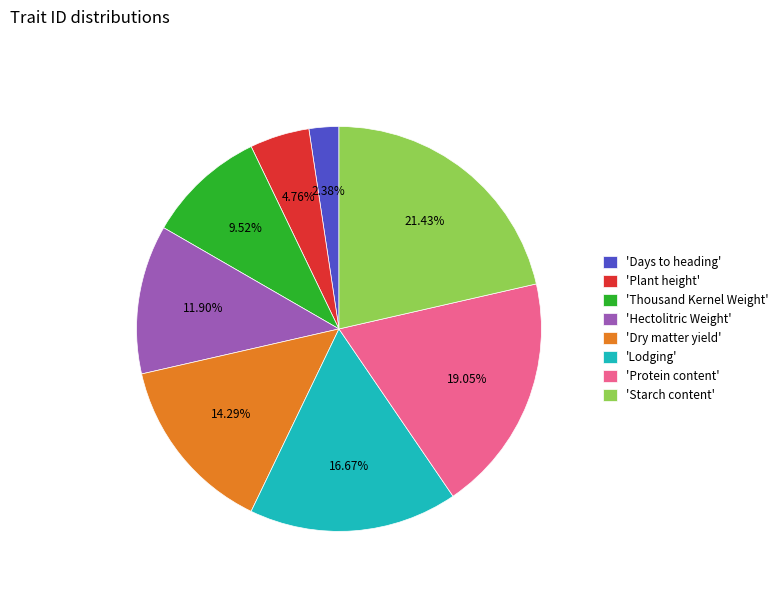

Which slice is the largest?

'Starch content'